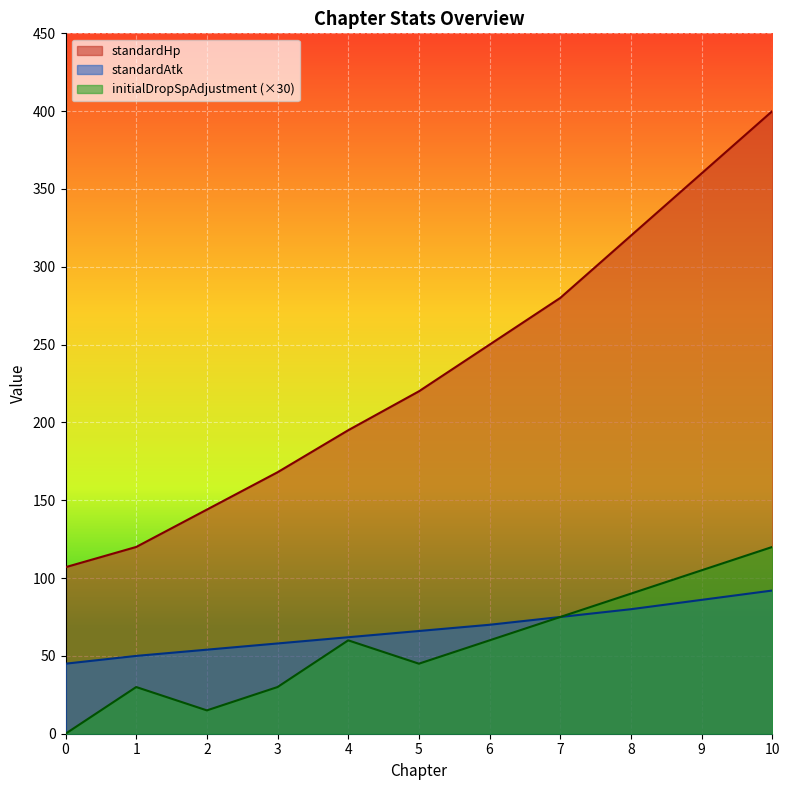

What is the spread (max minus min) of values at 5?

175